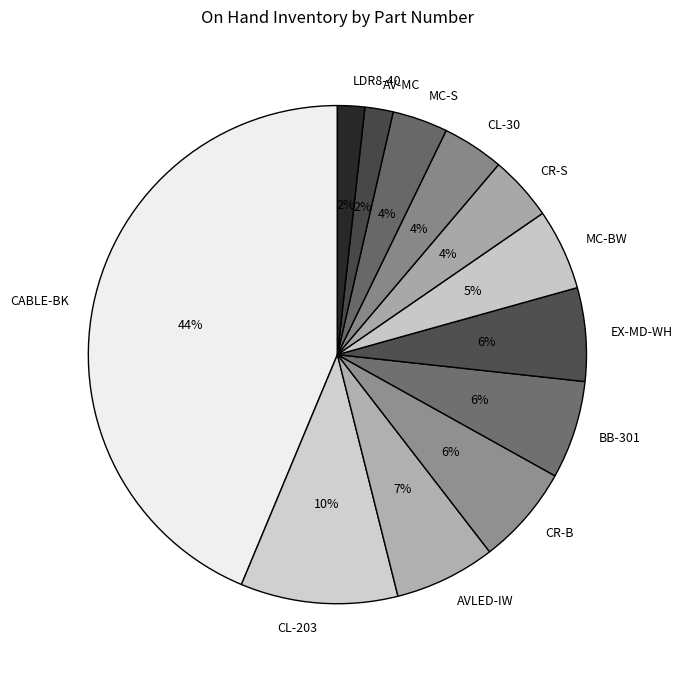

Does AV-MC account for over 50% of the chart?

No